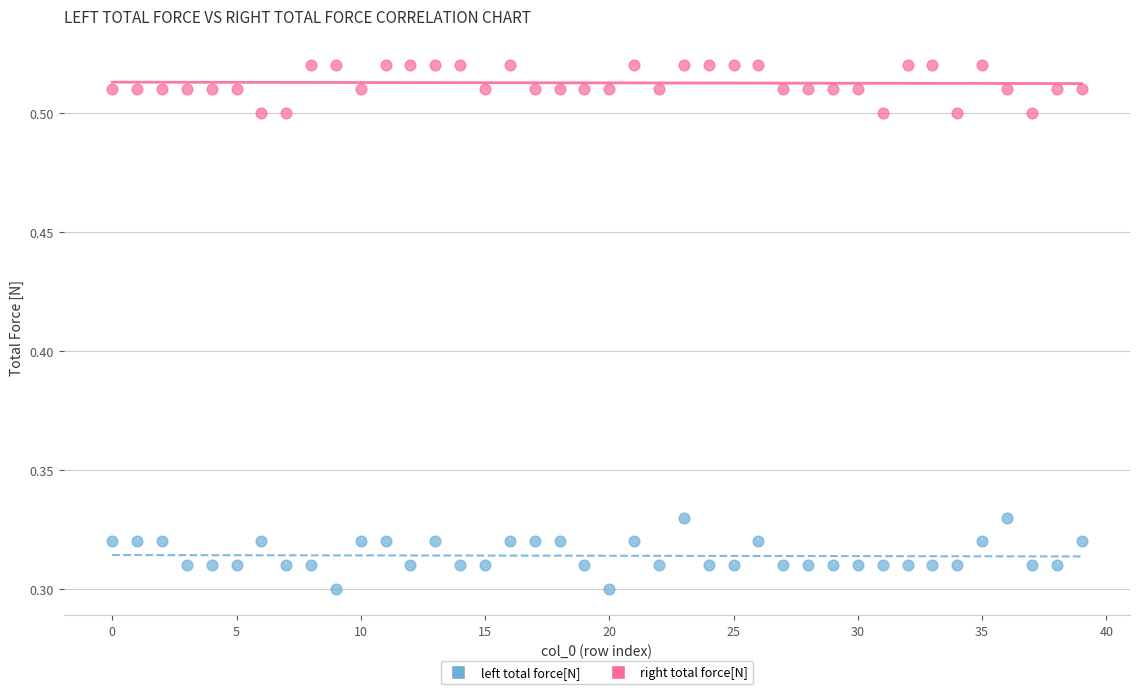

What are all the series names shown in the legend?

left total force[N], right total force[N]